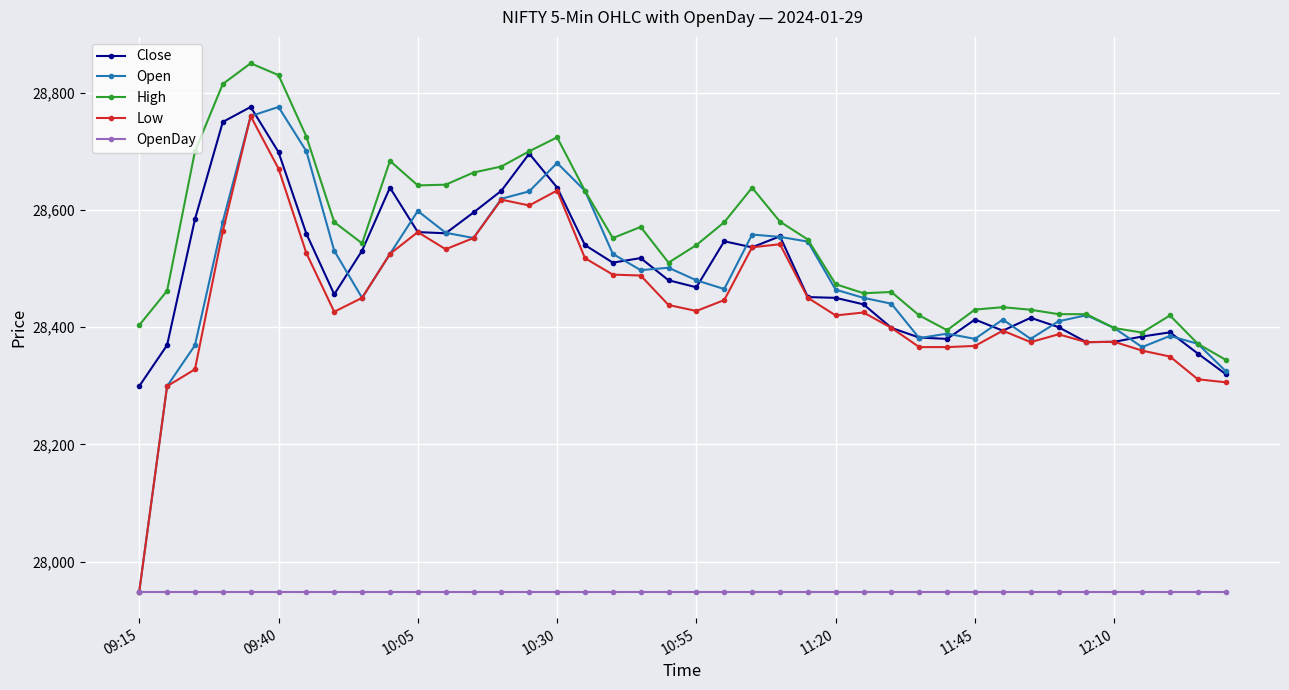

What is the maximum value shown in the chart?

28850.0